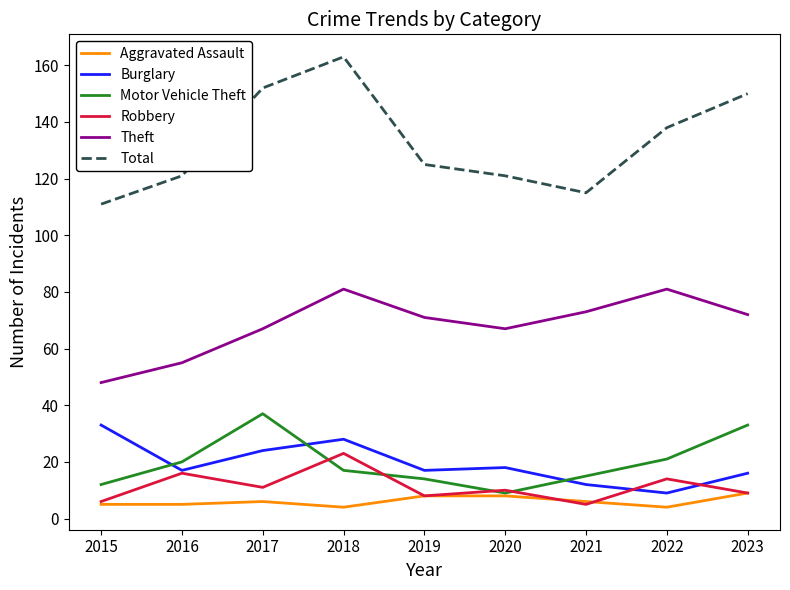

True or false: Robbery has a value of 6 at 2015.

True